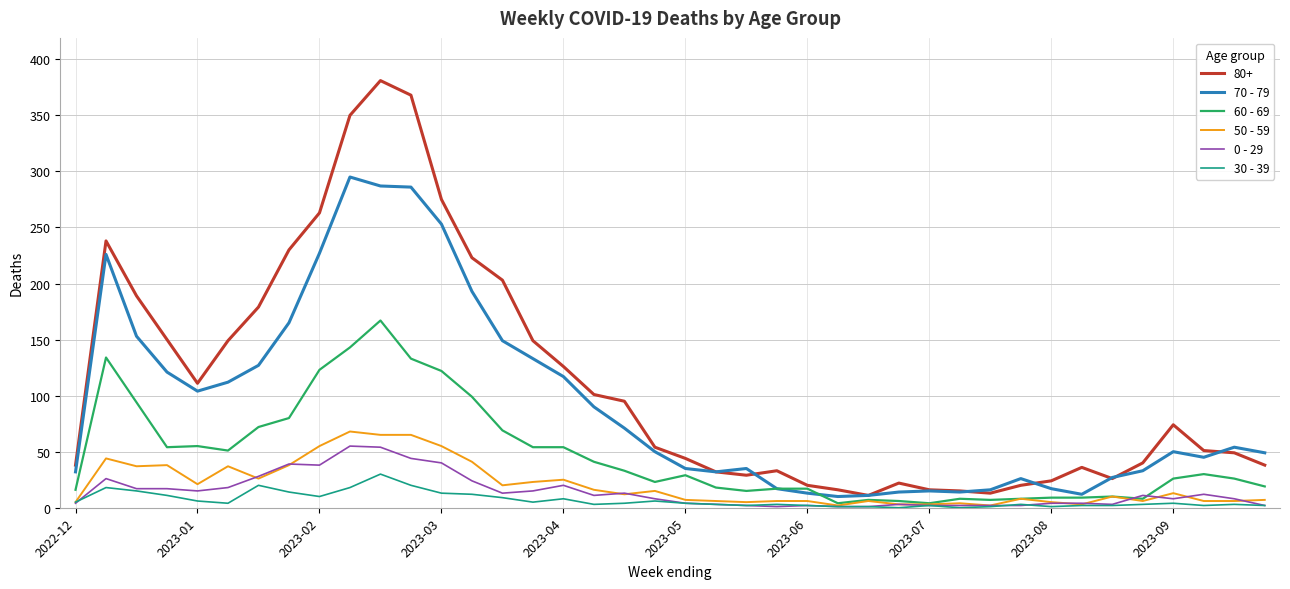

True or false: 0 - 29 and 80+ cross at least once.

False